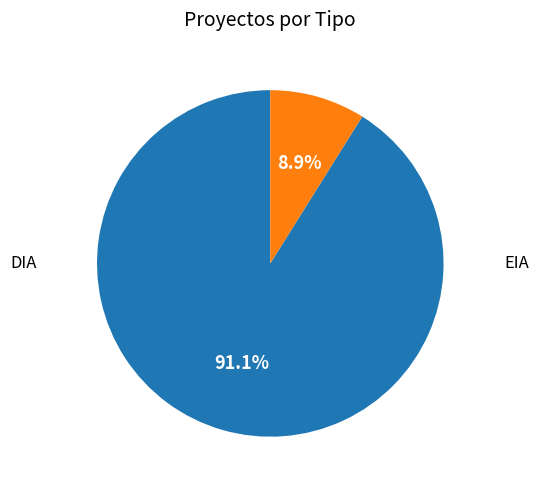

Does any single category account for the majority?

Yes